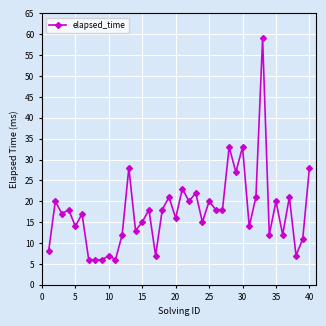

True or false: the data has more than 1 interior local peaks.

True